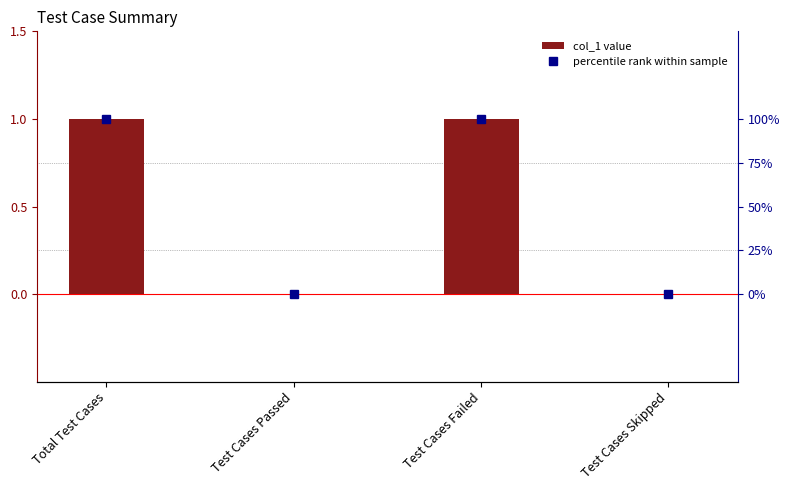

What is the label of the 4th bar from the left?

Test Cases Skipped